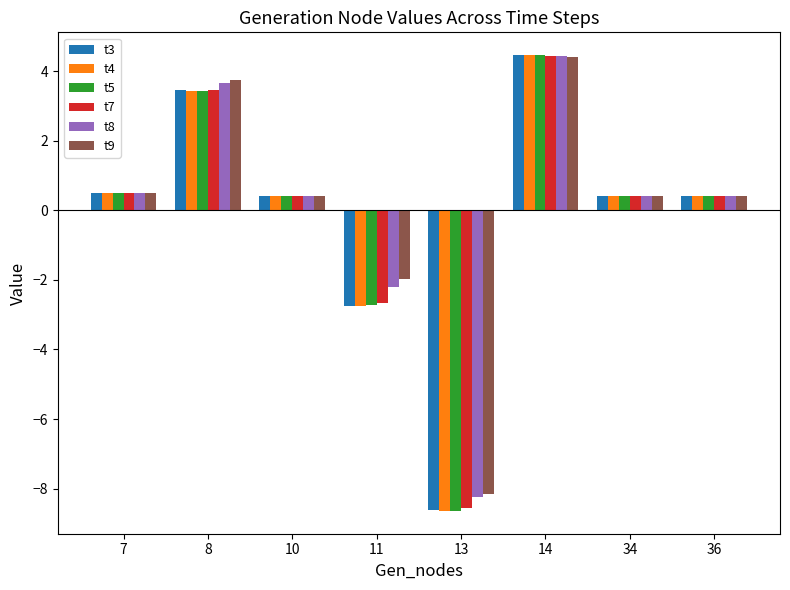

Count the number of categories in the chart.

8